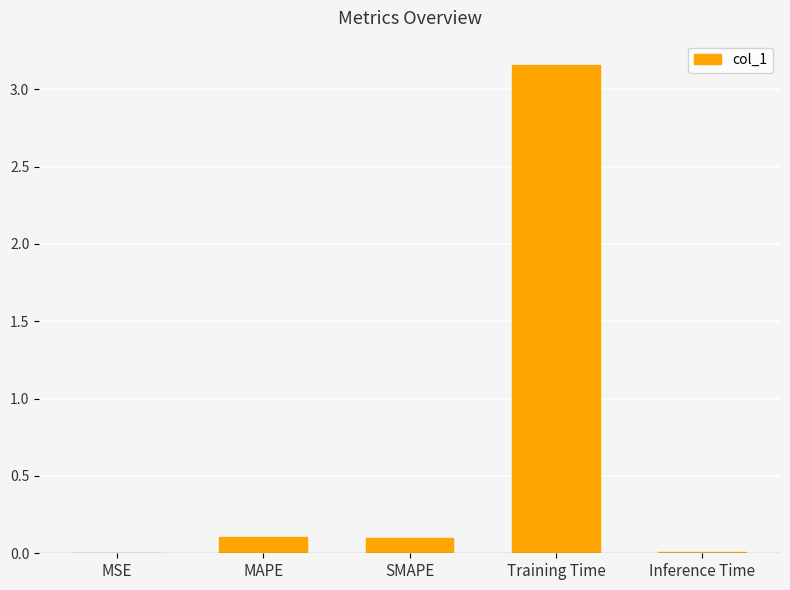

True or false: the data shows 0.1 at MAPE.

True